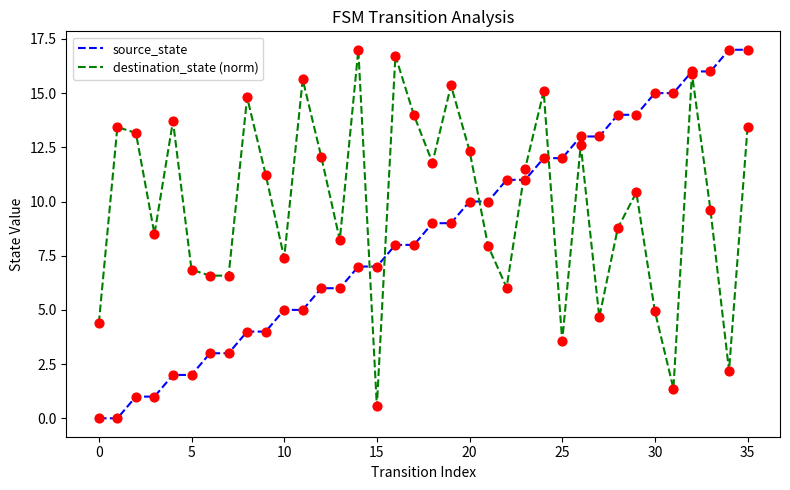

What are all the series names shown in the legend?

source_state, destination_state (norm)